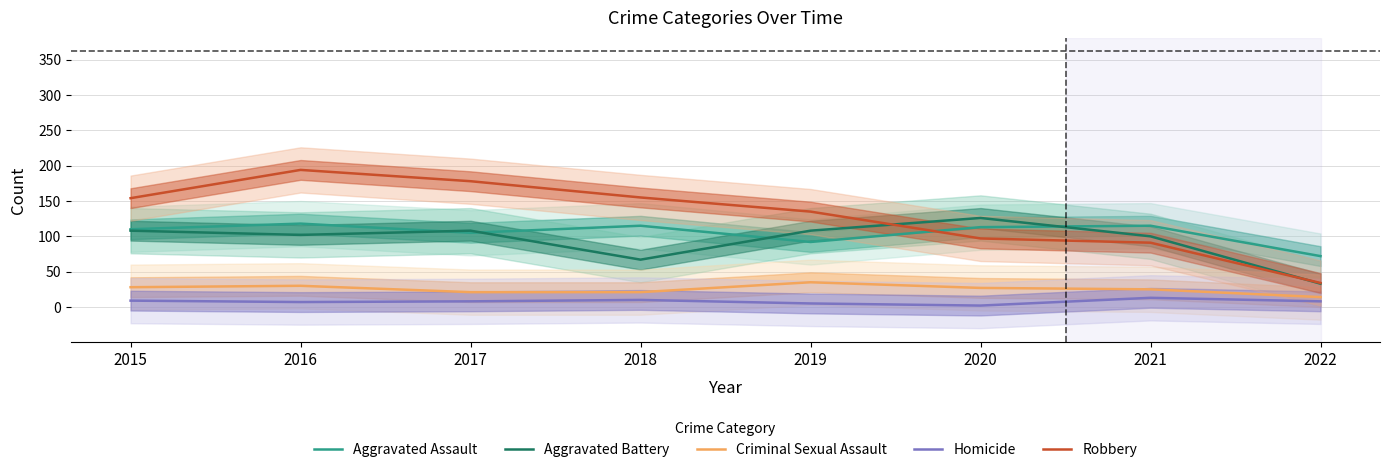

What is the minimum value shown in the chart?

2